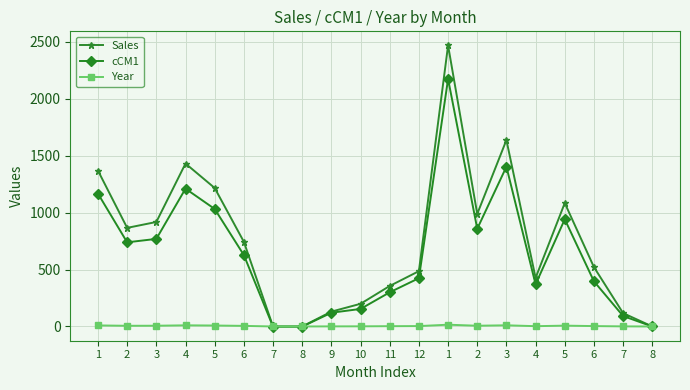

Count the number of categories in the chart.

20